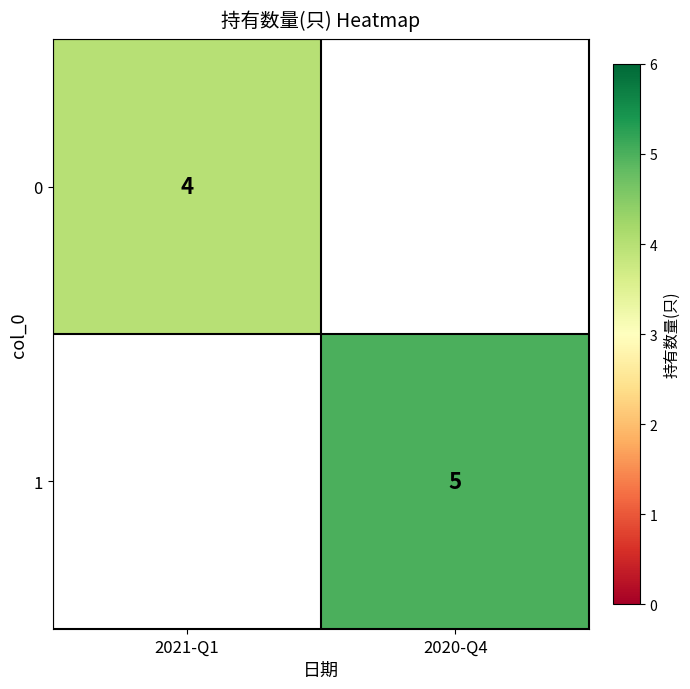

The value of 0 at 2021-Q1 is 7. True or false?

False